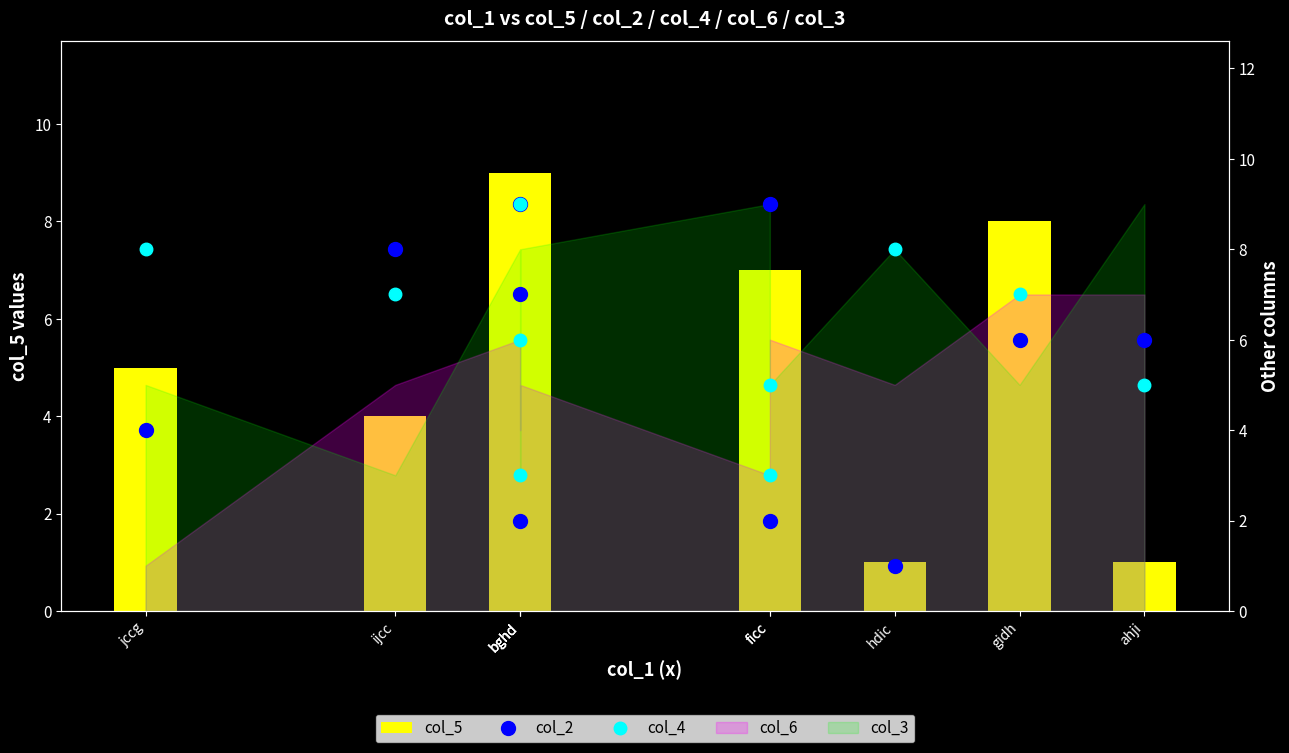

What is the minimum value shown in the chart?

1